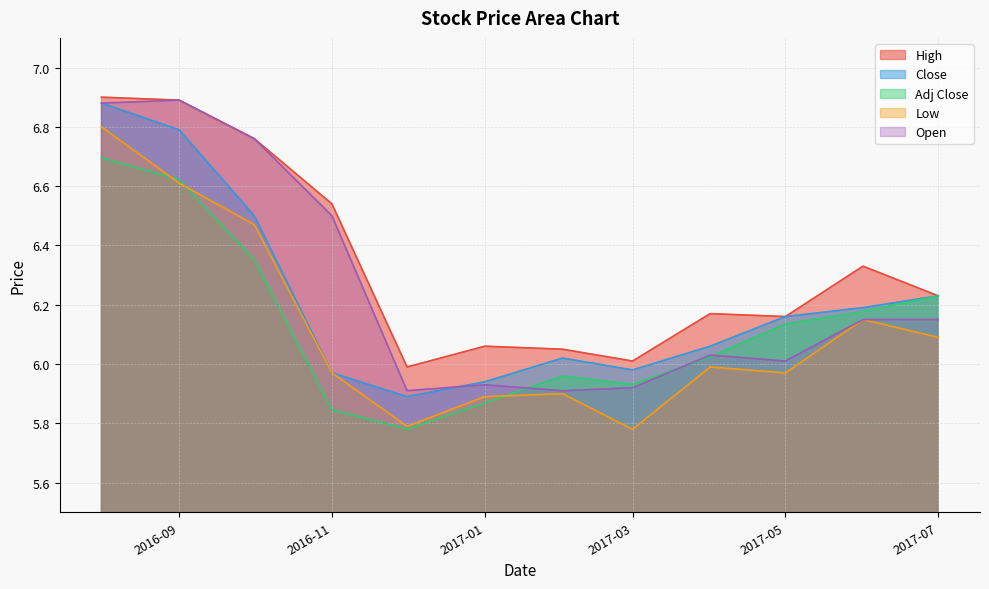

True or false: Open and Adj Close cross at least once.

True